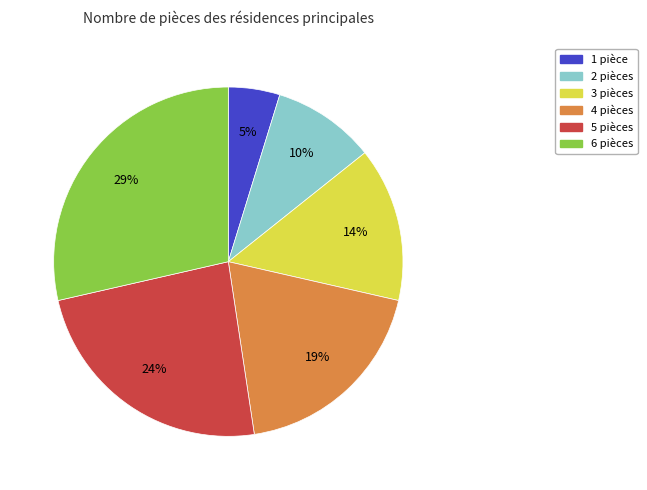

To the nearest percent, what is the difference between the largest and smallest slice percentages?

29%